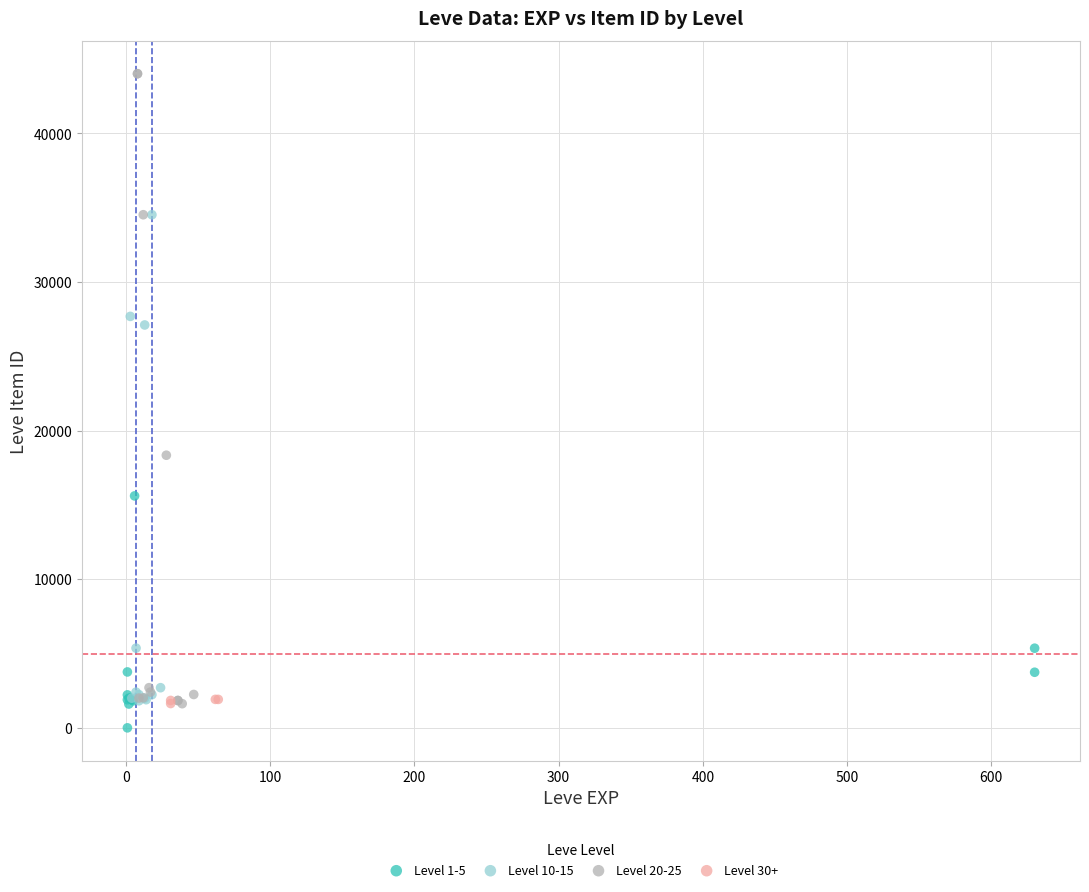

Which series contains the highest Y value?

Level 20-25